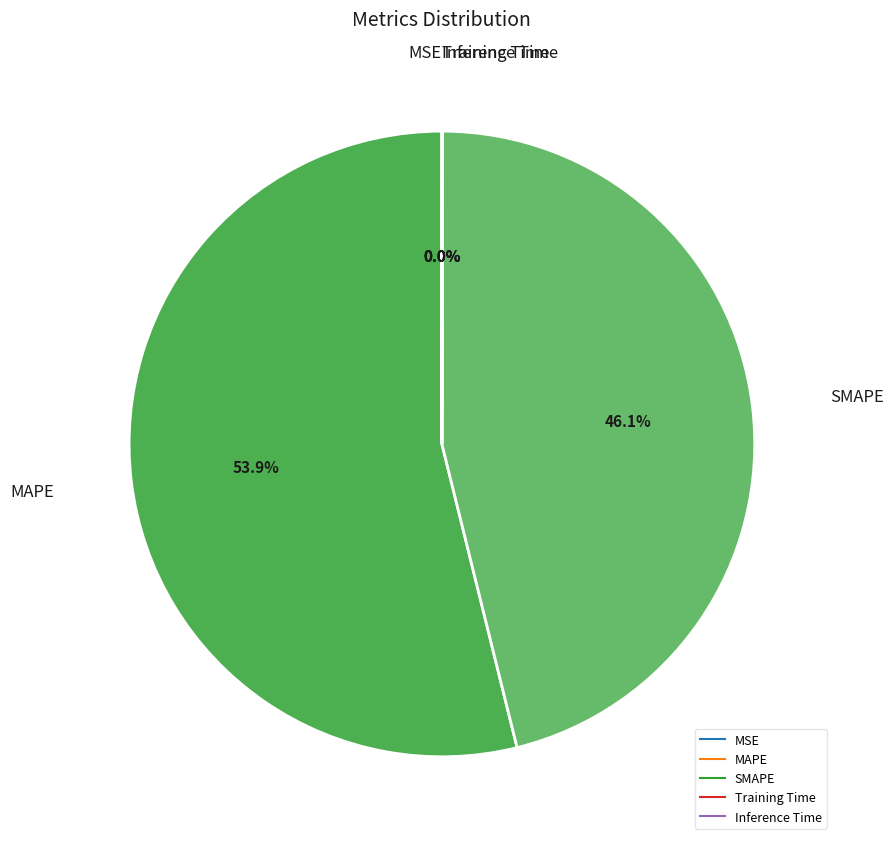

Which category has the biggest portion of the pie?

MAPE